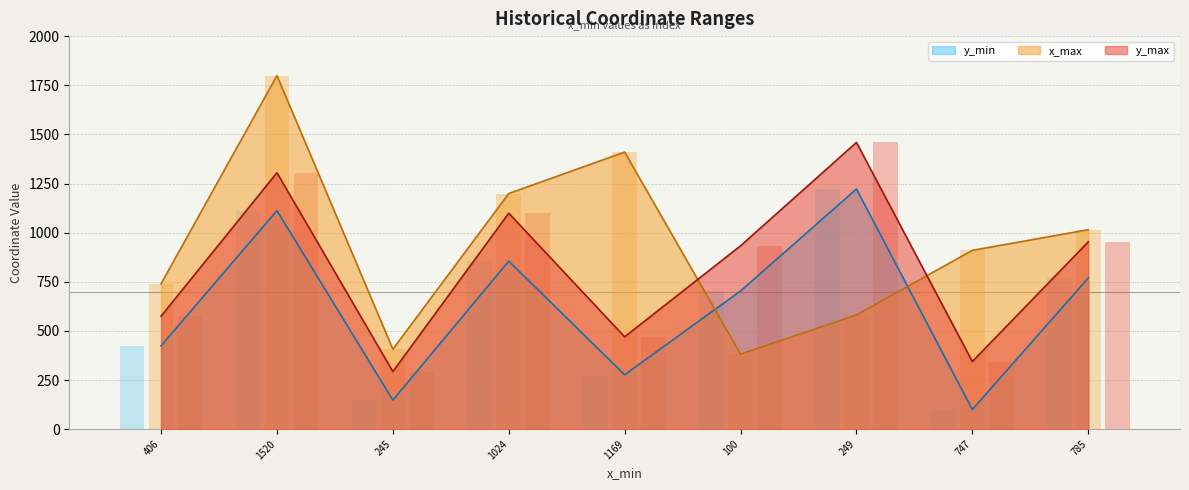

List the series in order of their overall mean, highest first.

x_max, y_max, y_min